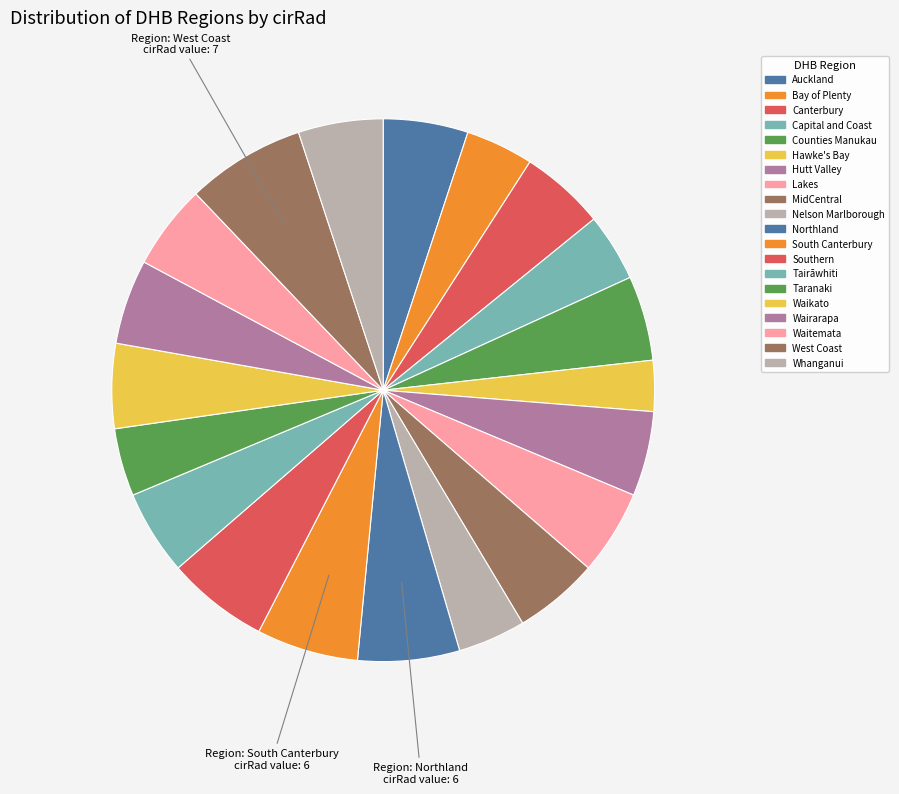

Count the number of slices in the pie.

20